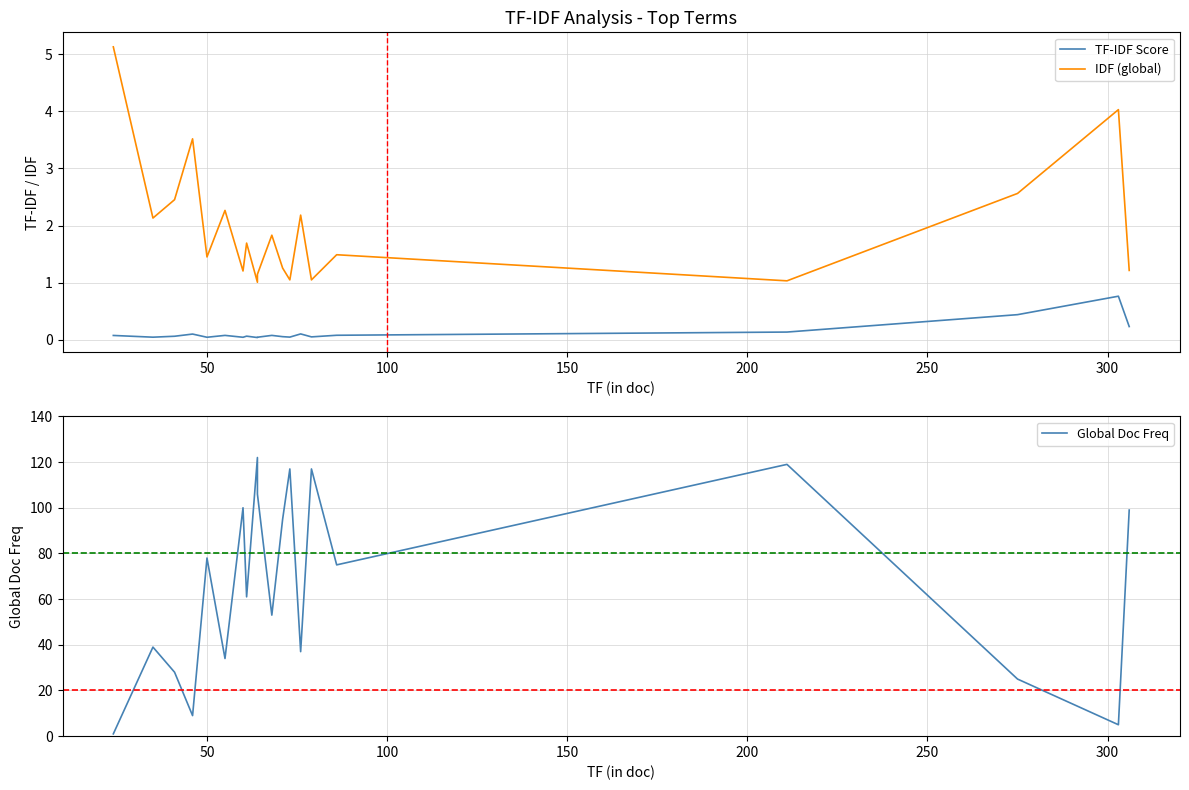

How many series are shown in this chart?

3